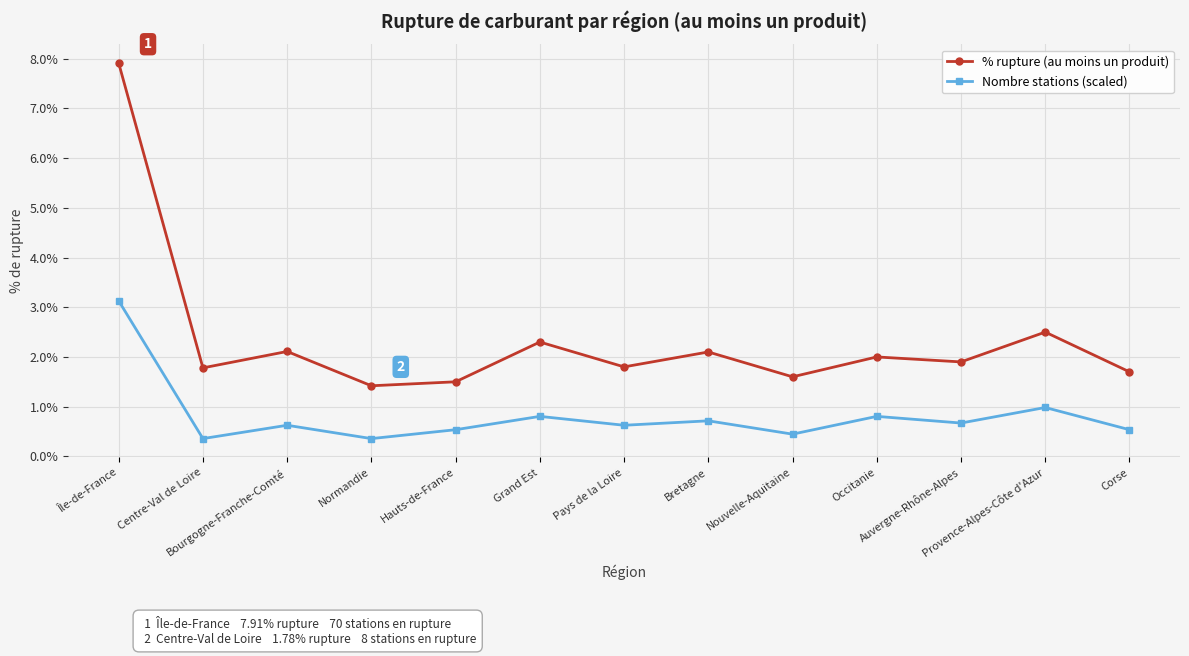

Read the % rupture (au moins un produit) value at Auvergne-Rhône-Alpes.

1.9